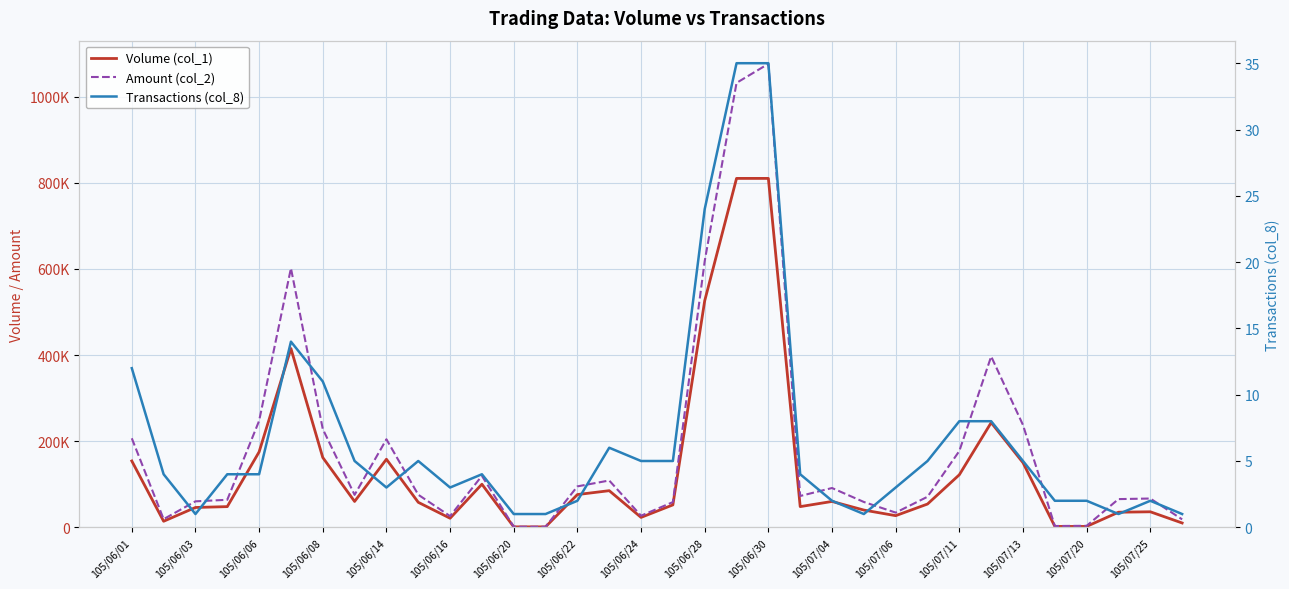

How many interior local peaks does the Amount (col_2) series have?

8